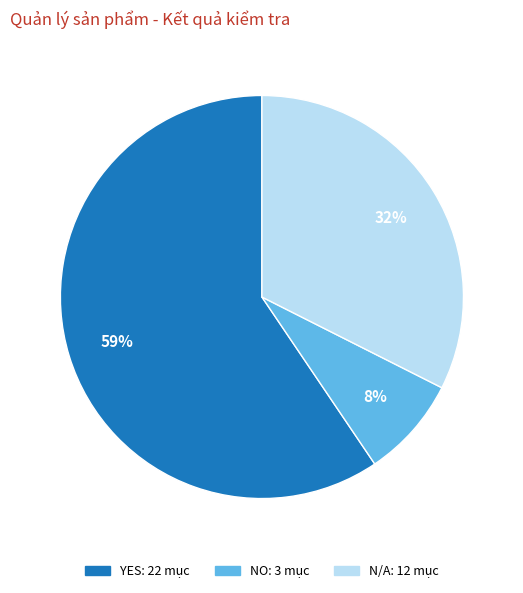

Is the sum of NO and N/A greater than half?

No